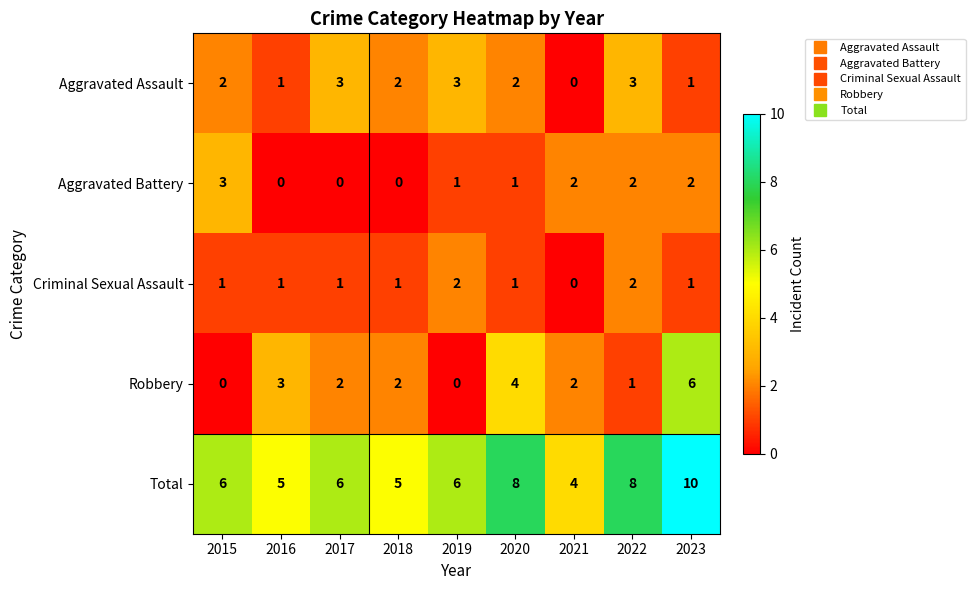

What is the sum of all Criminal Sexual Assault values?

10